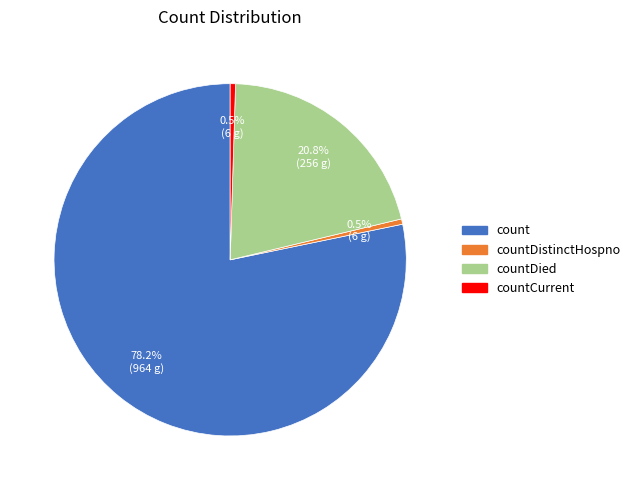

Is there any slice that represents more than half of the pie?

Yes